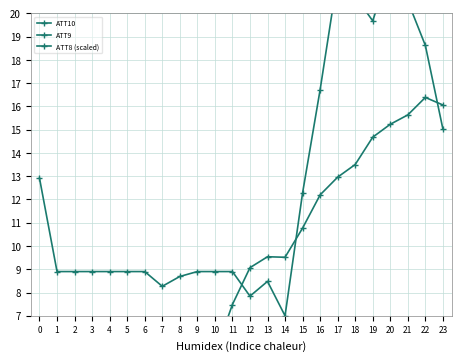

What is the sum of the ATT9 values at 16 and 21?

78.6